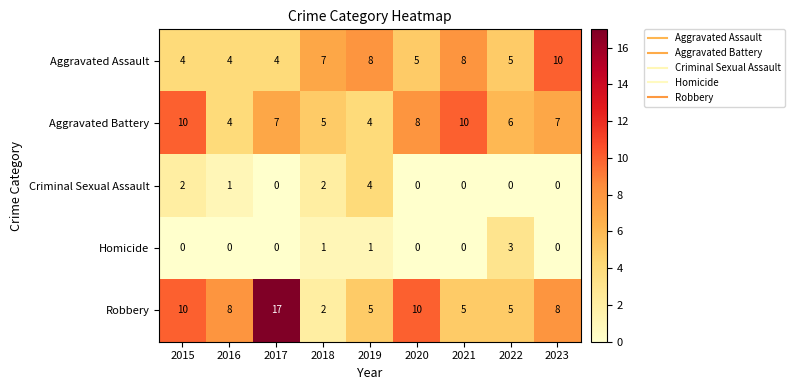

At how many categories does at least one series exceed 2?

9